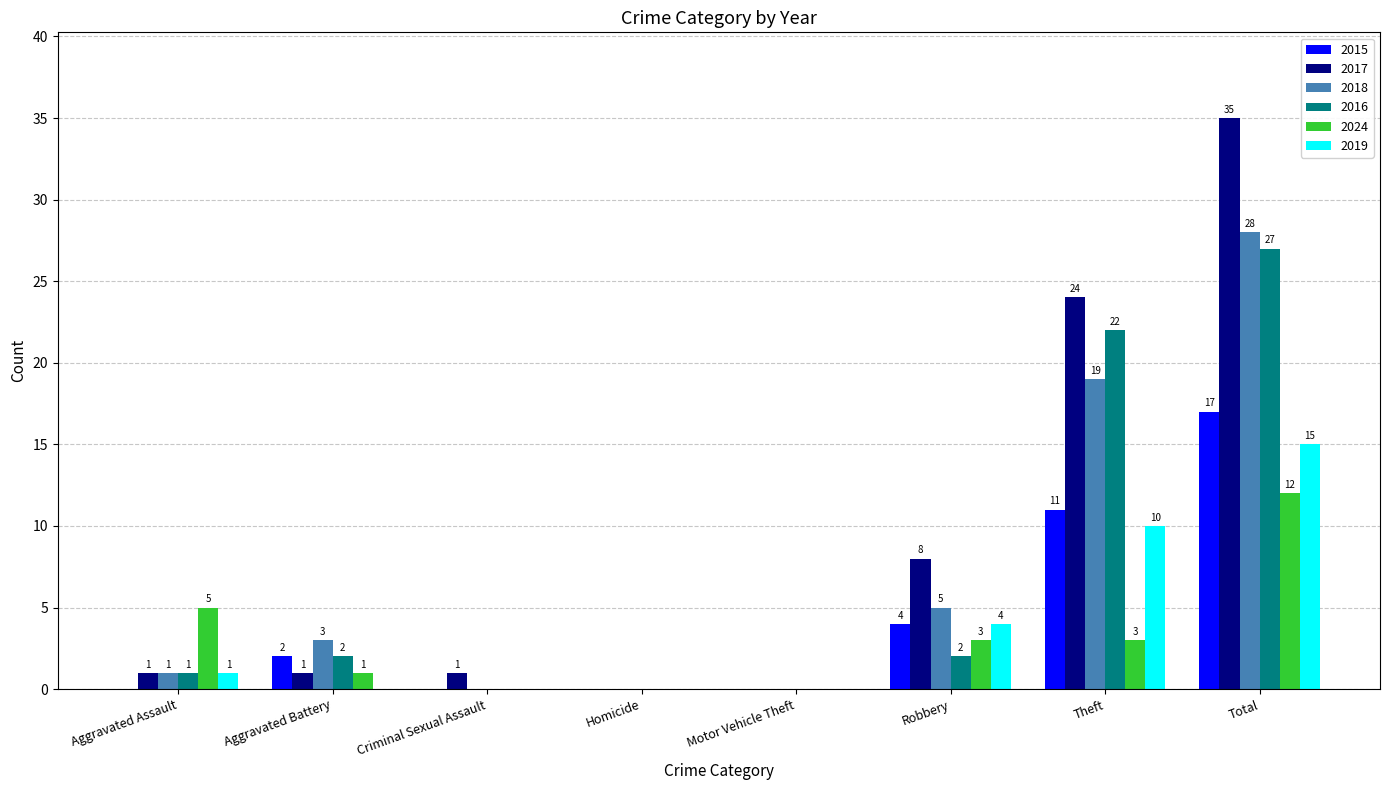

Is the value of 2024 at Theft greater than the value of 2016 at Total?

No